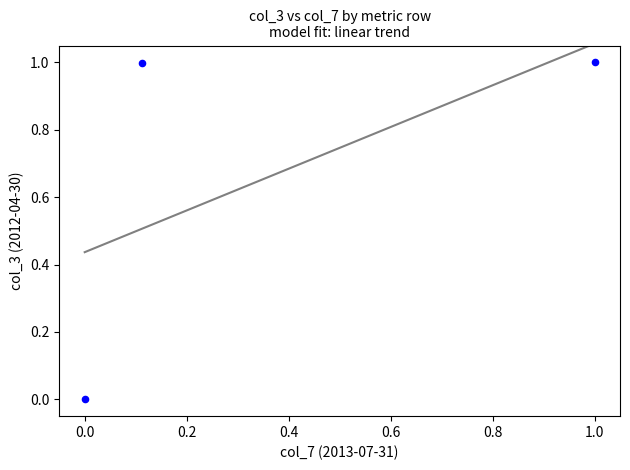

What is the range of X values (max minus min)?

1.0